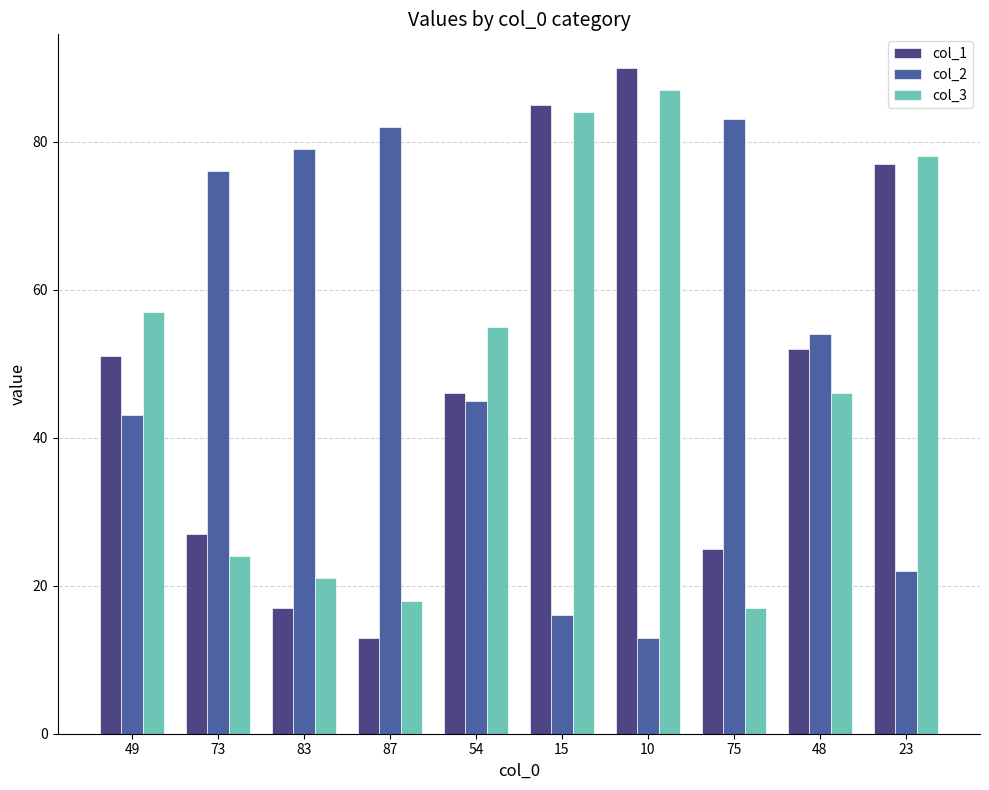

Is it true that col_1 equals 8 at 87?

False